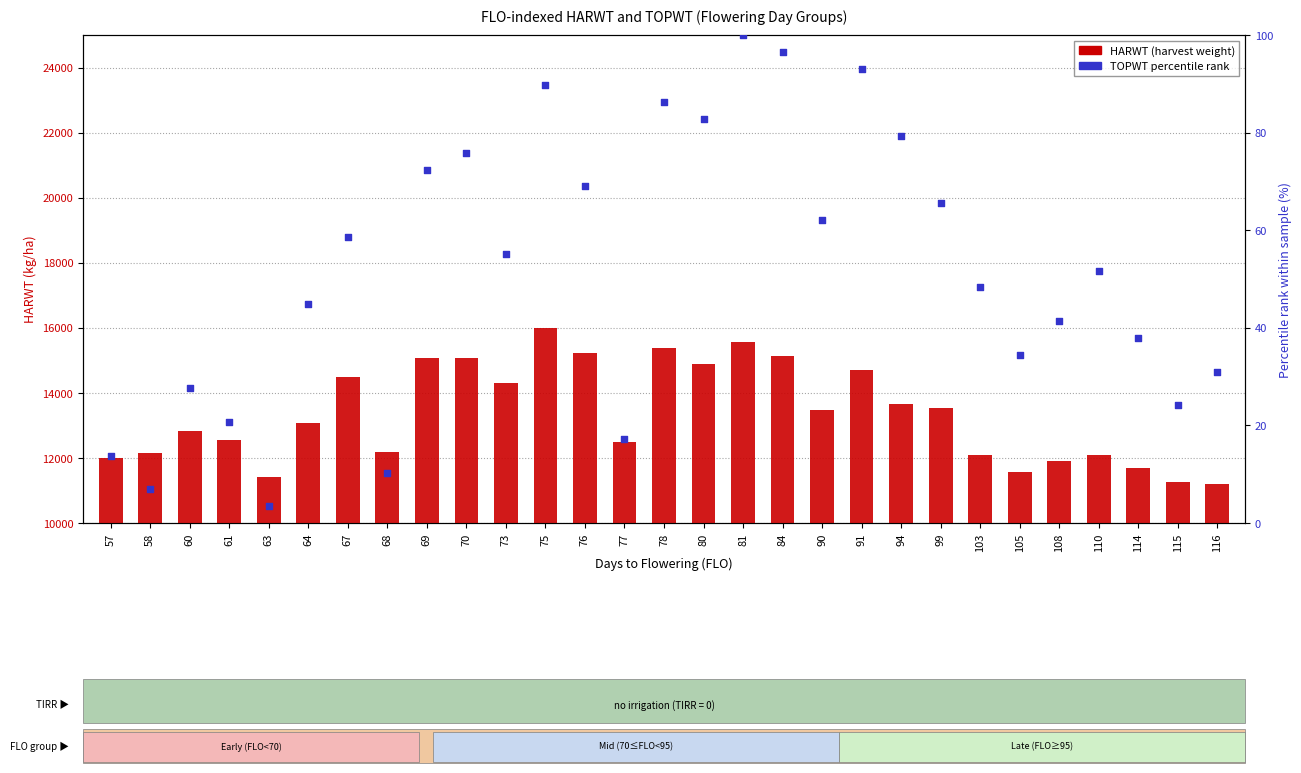

What are all the series names shown in the legend?

HARWT, TOPWT percentile rank